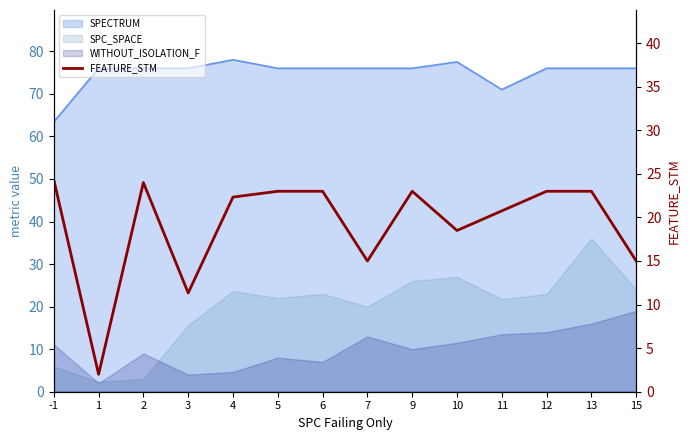

What is the approximate value at 13?

23.0